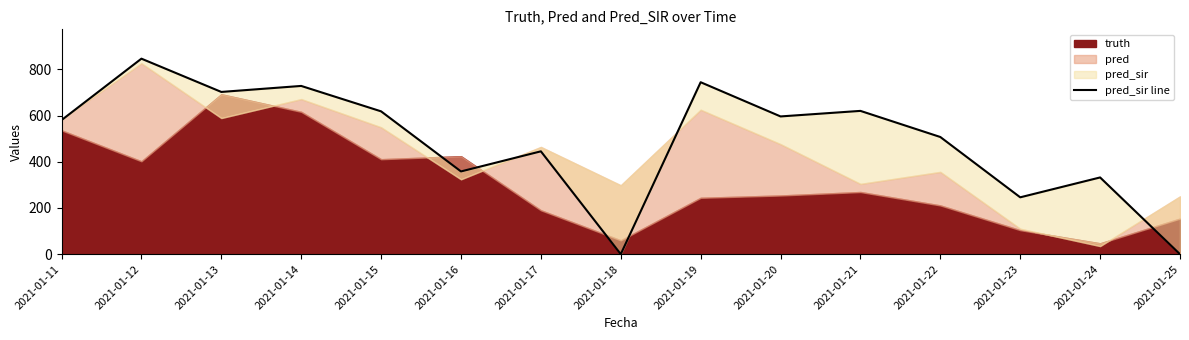

What is the value of the 3rd point from the left?

702.0